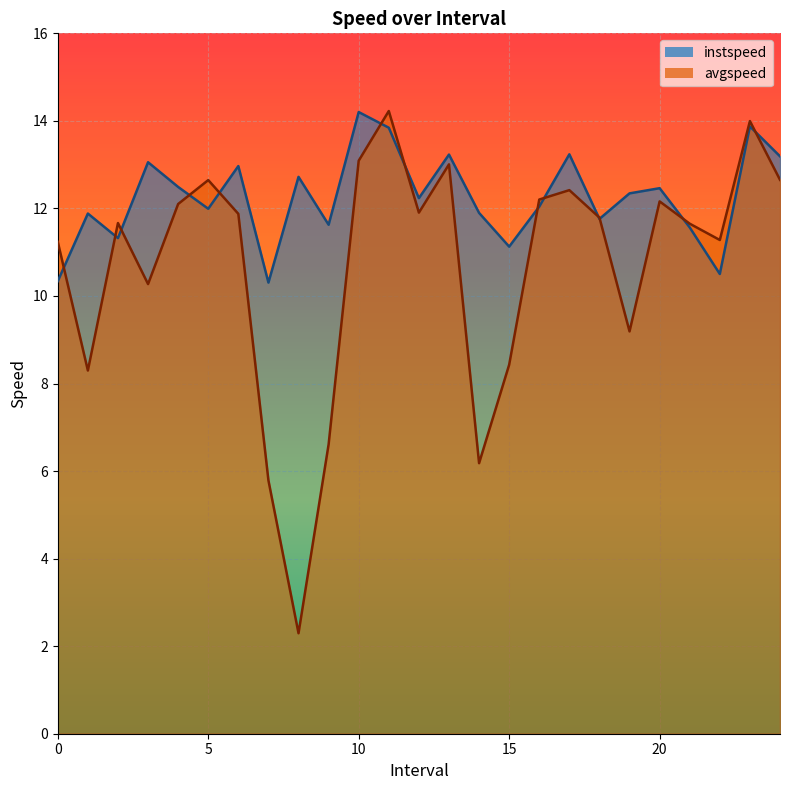

What is the greatest value displayed?

14.2